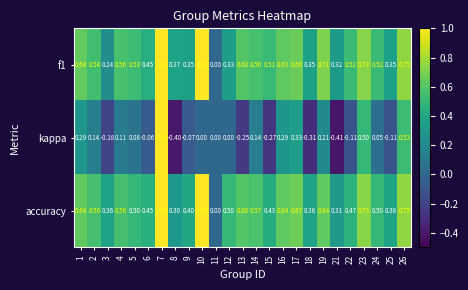

Which series has the largest total across all categories?

accuracy